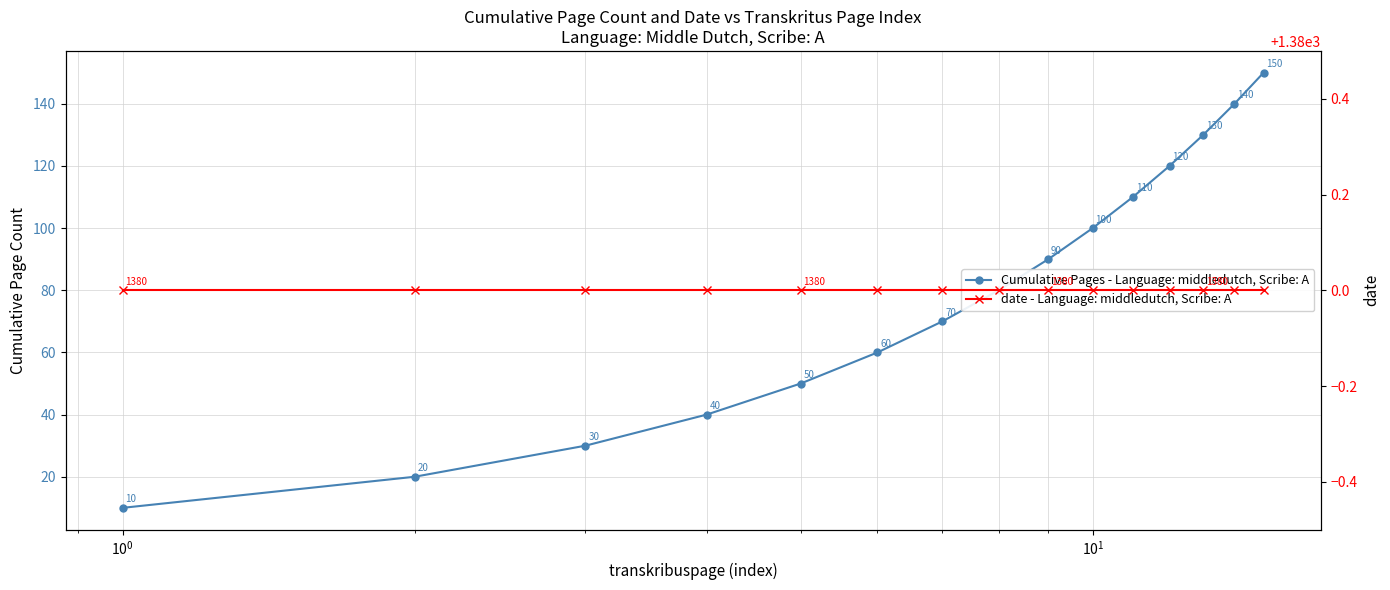

What is the label of the 12th point from the right?

$\mathdefault{10^{1}}$